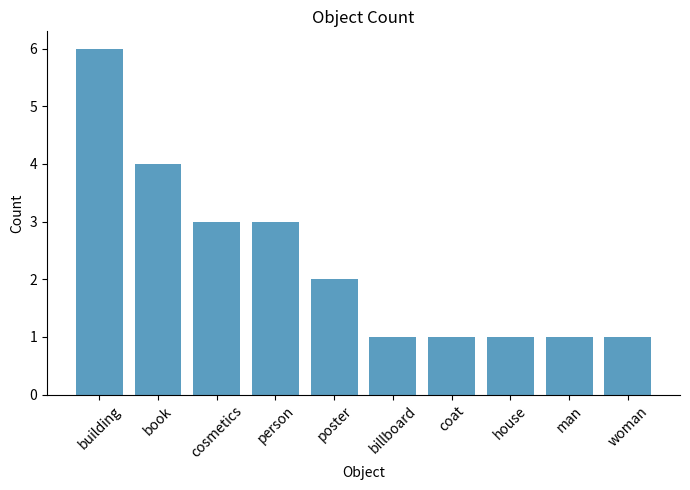

What is the sum of the values at man and woman?

2